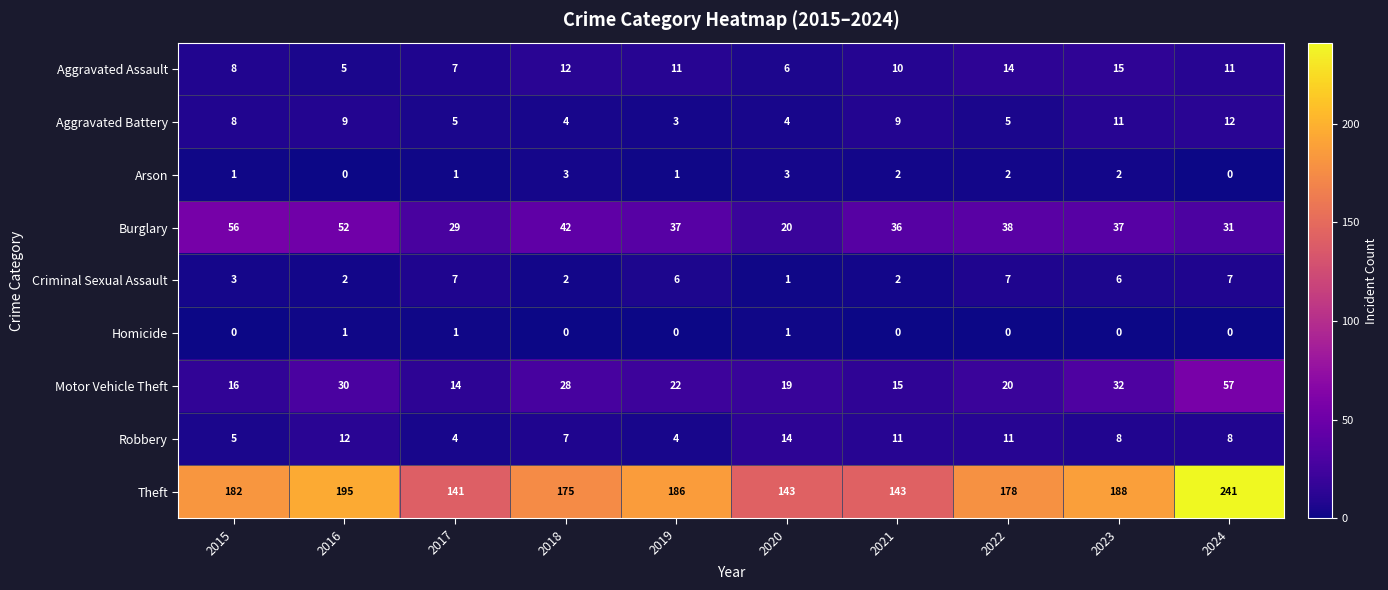

How many series are shown in this chart?

9